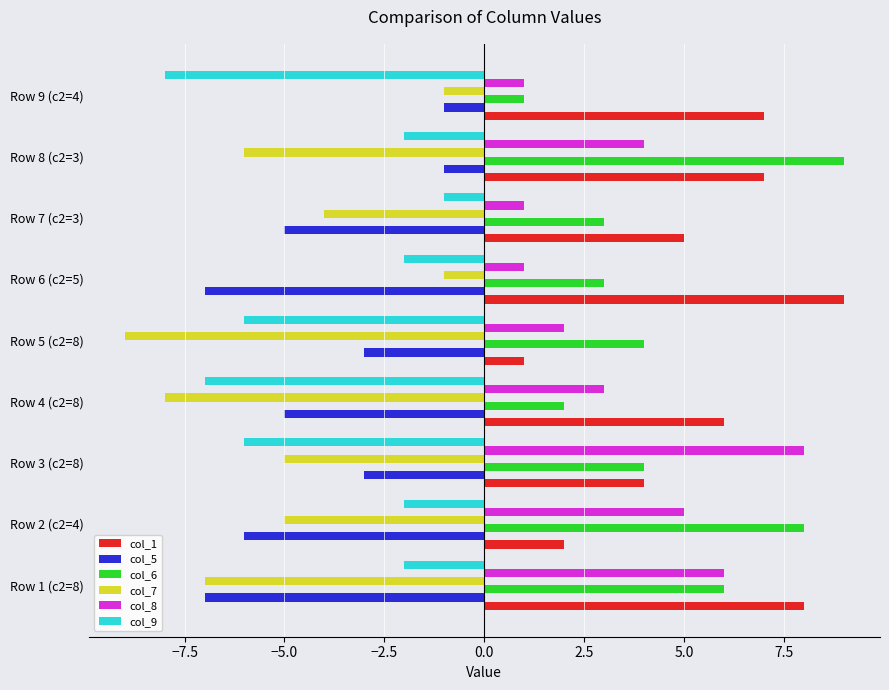

At Row 2 (c2=4), list the series in order from largest to smallest.

col_6, col_8, col_1, col_9, col_7, col_5